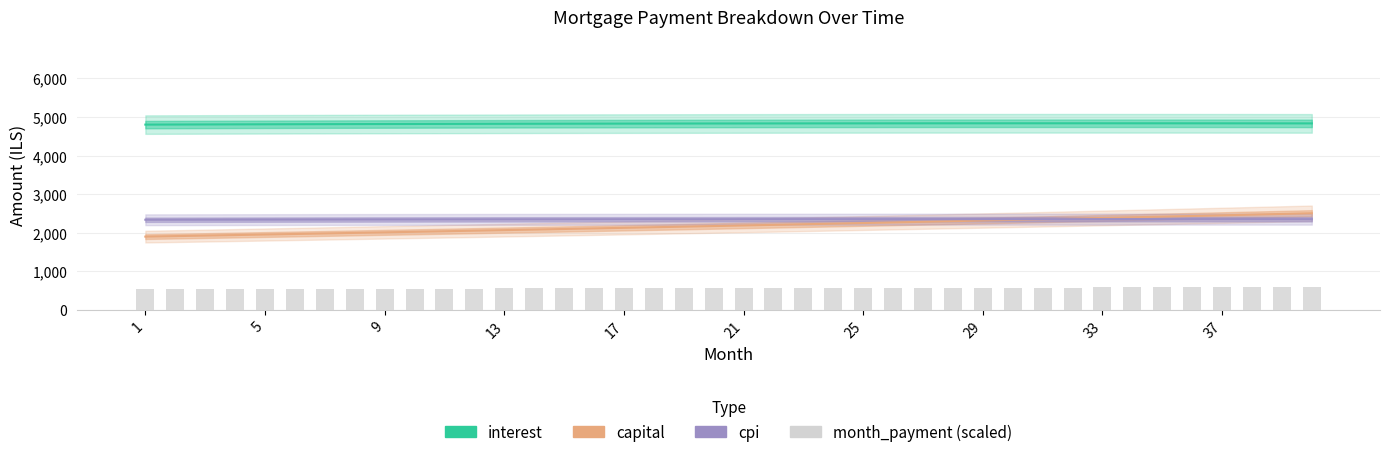

Which series has the widest spread of values?

capital